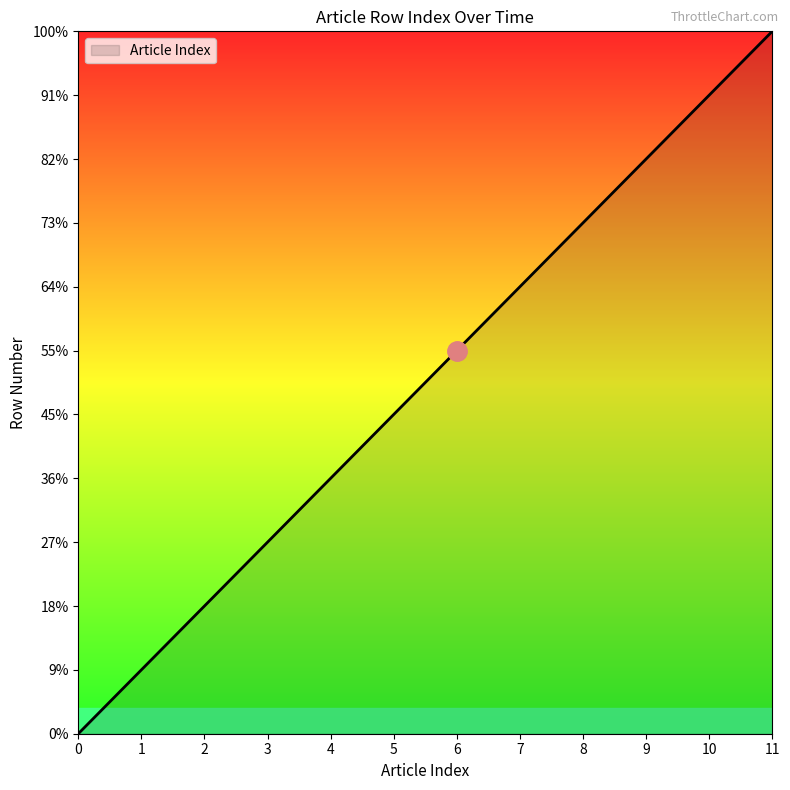

Is this an area chart (filled region under the line)?

No